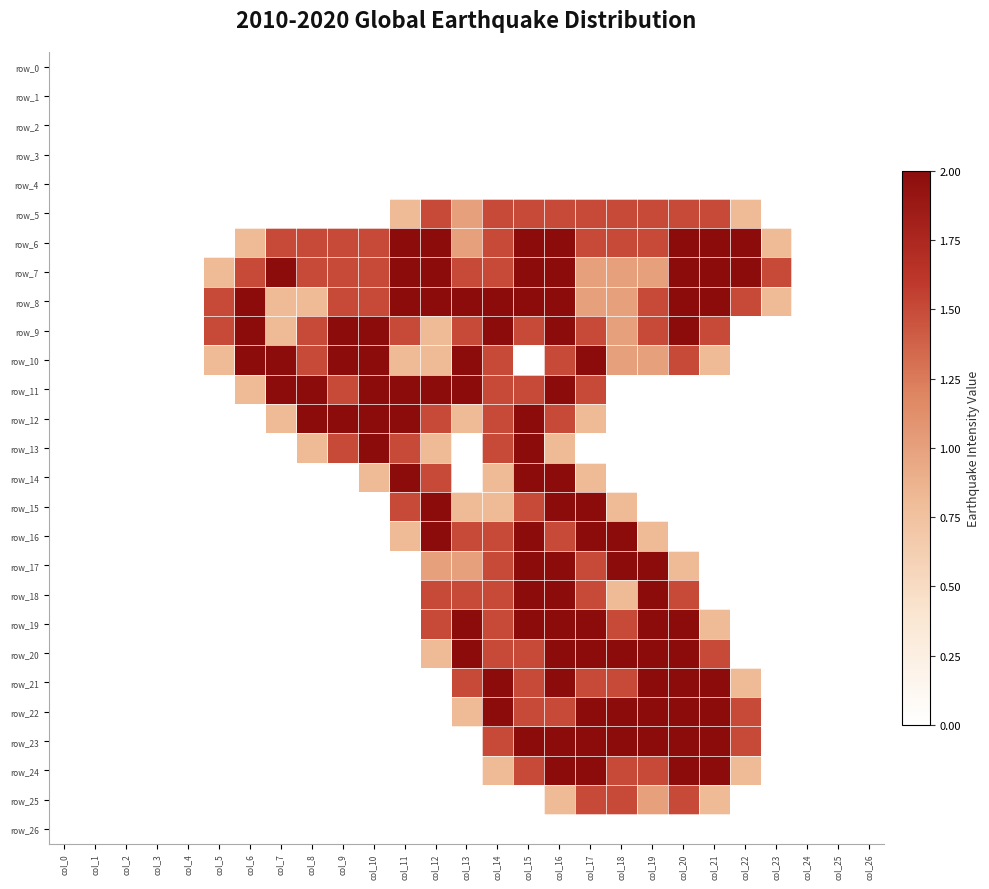

Is it true that row_13 equals 0.0 at col_21?

True